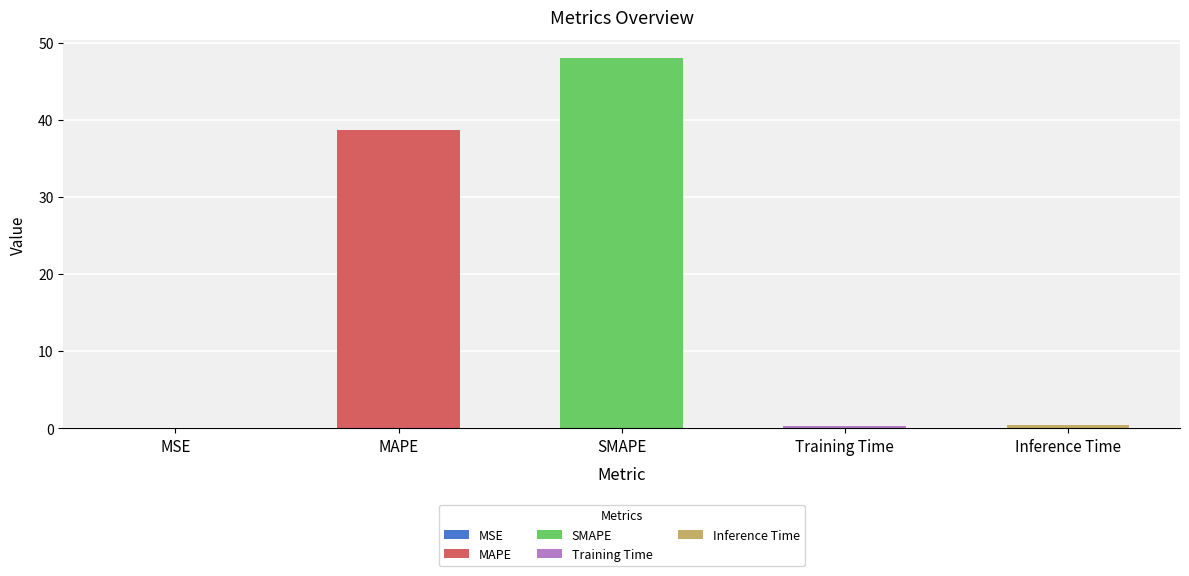

List the labels in order of value, largest first.

SMAPE, MAPE, Inference Time, Training Time, MSE